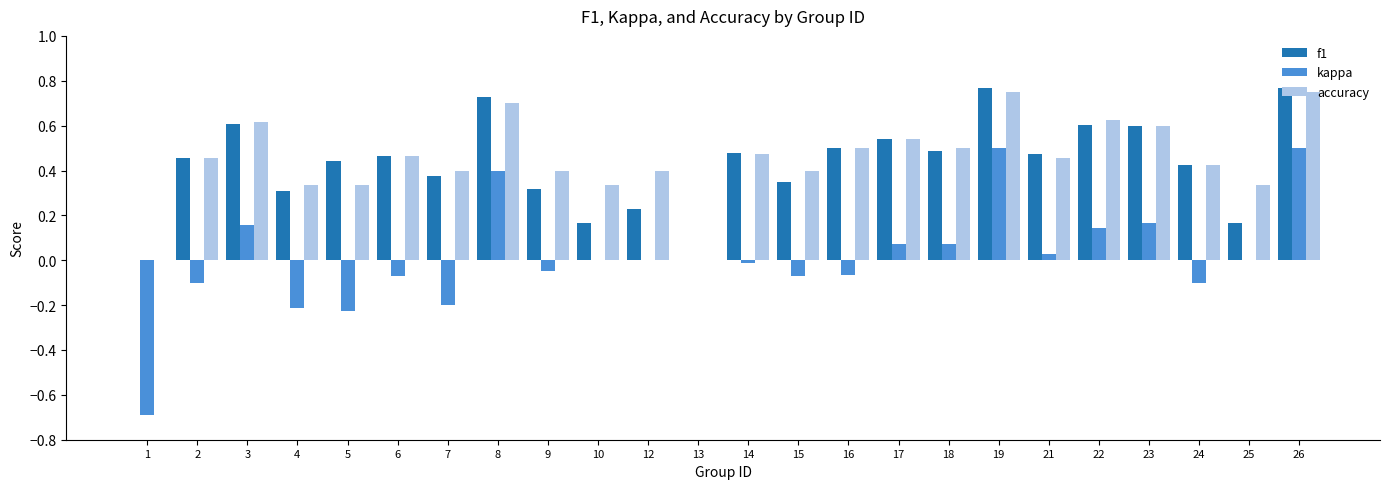

What are all the series names shown in the legend?

f1, kappa, accuracy